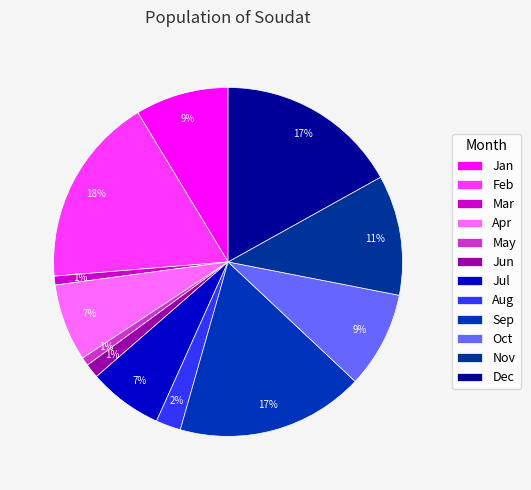

Is the sum of Mar and Jul greater than half?

No